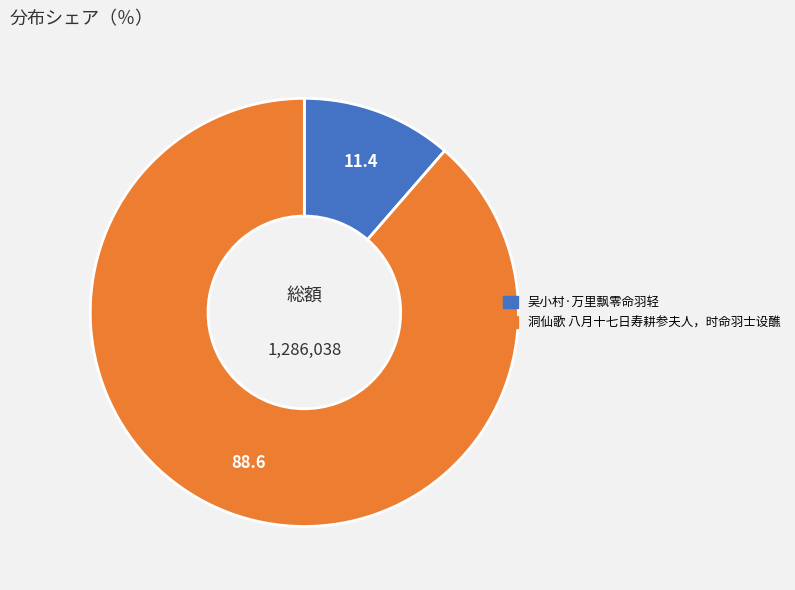

Between 吴小村·万里飘零命羽轻 and 洞仙歌 八月十七日寿耕参夫人，时命羽士设醮, which is larger?

洞仙歌 八月十七日寿耕参夫人，时命羽士设醮